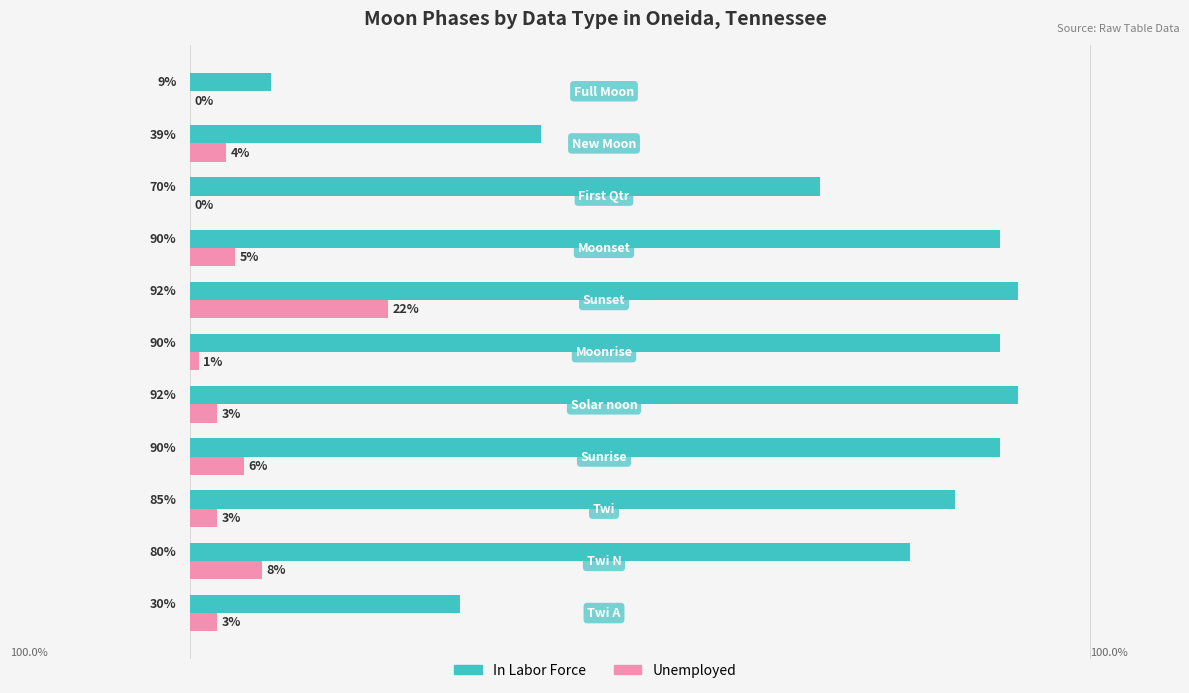

Which series has the largest total across all categories?

In Labor Force